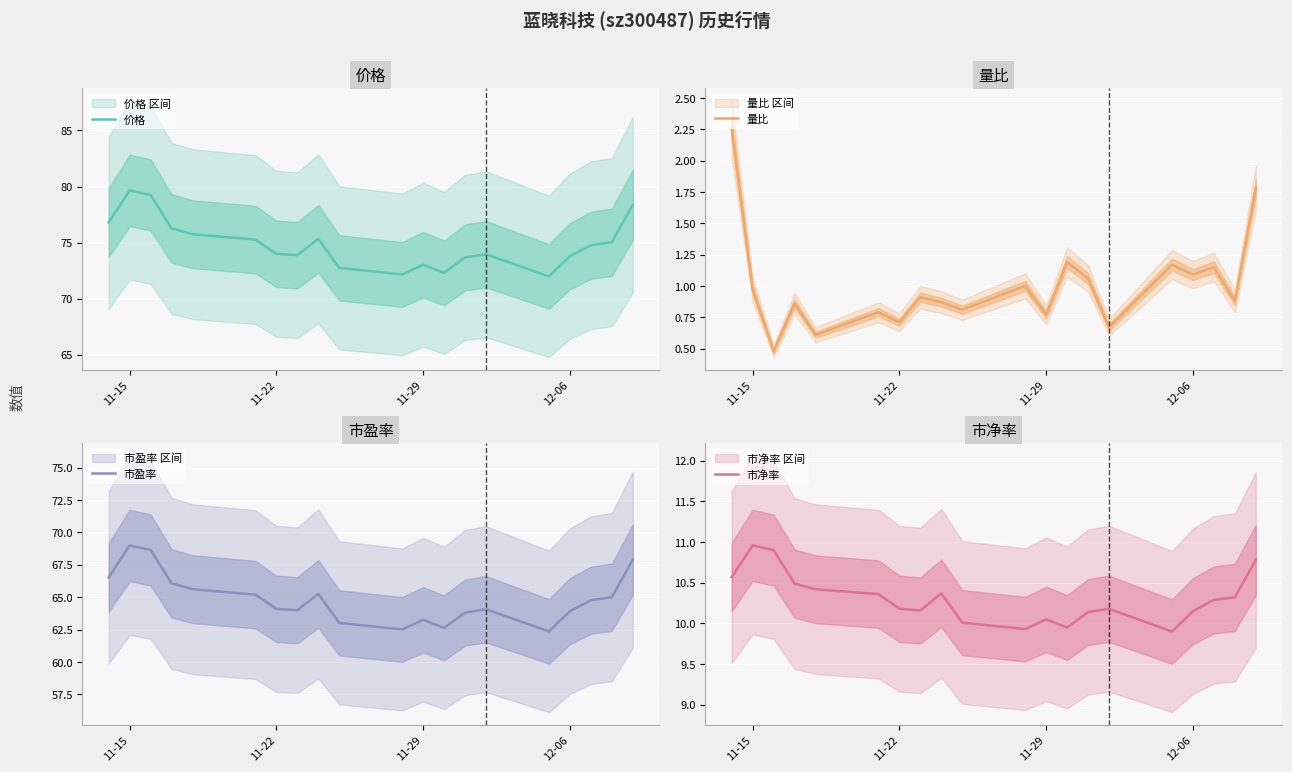

What is the sum of all 价格 values?

1498.1